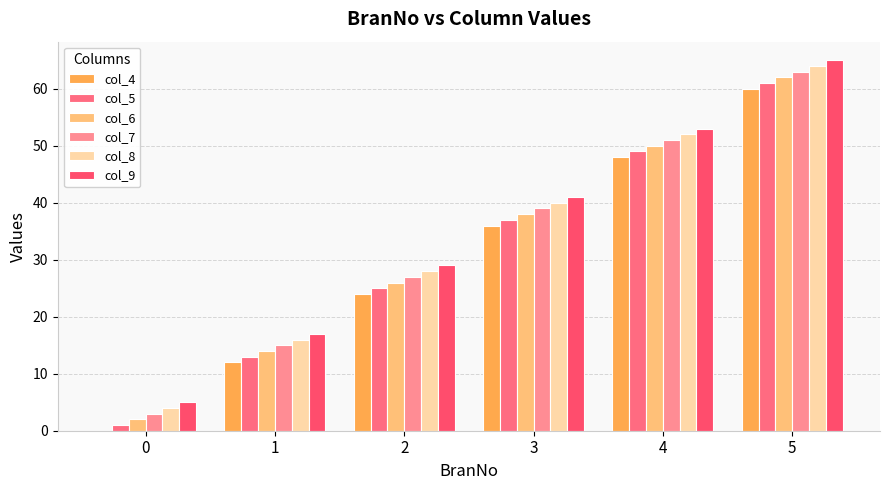

Where is col_4 nearest to the value 30?

2